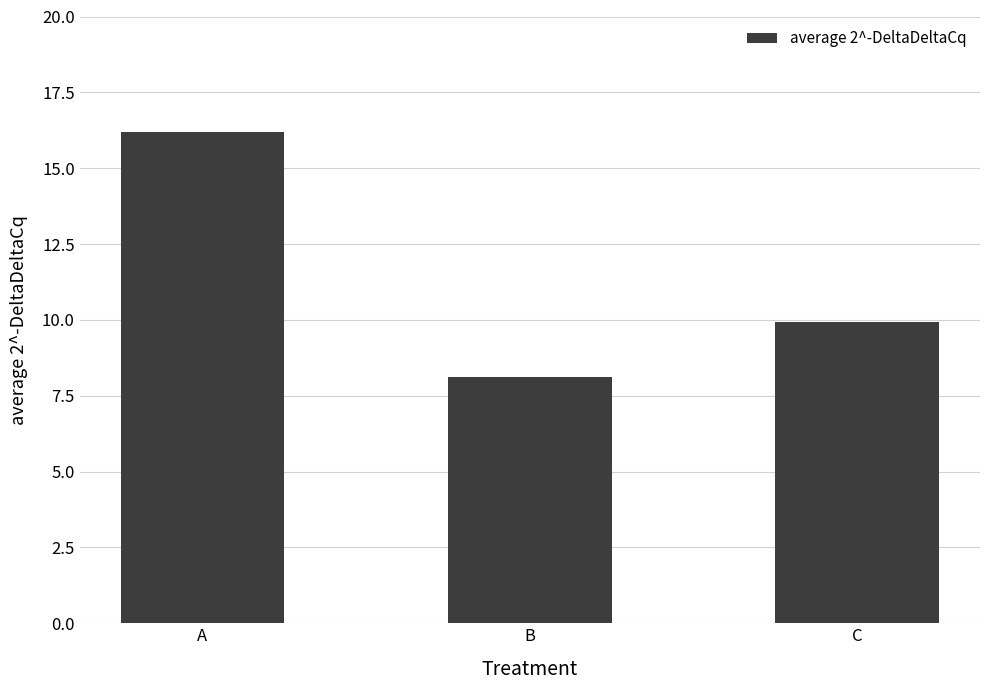

Reading left to right, list all the values displayed in this chart.

A=16.2	B=8.1	C=9.9